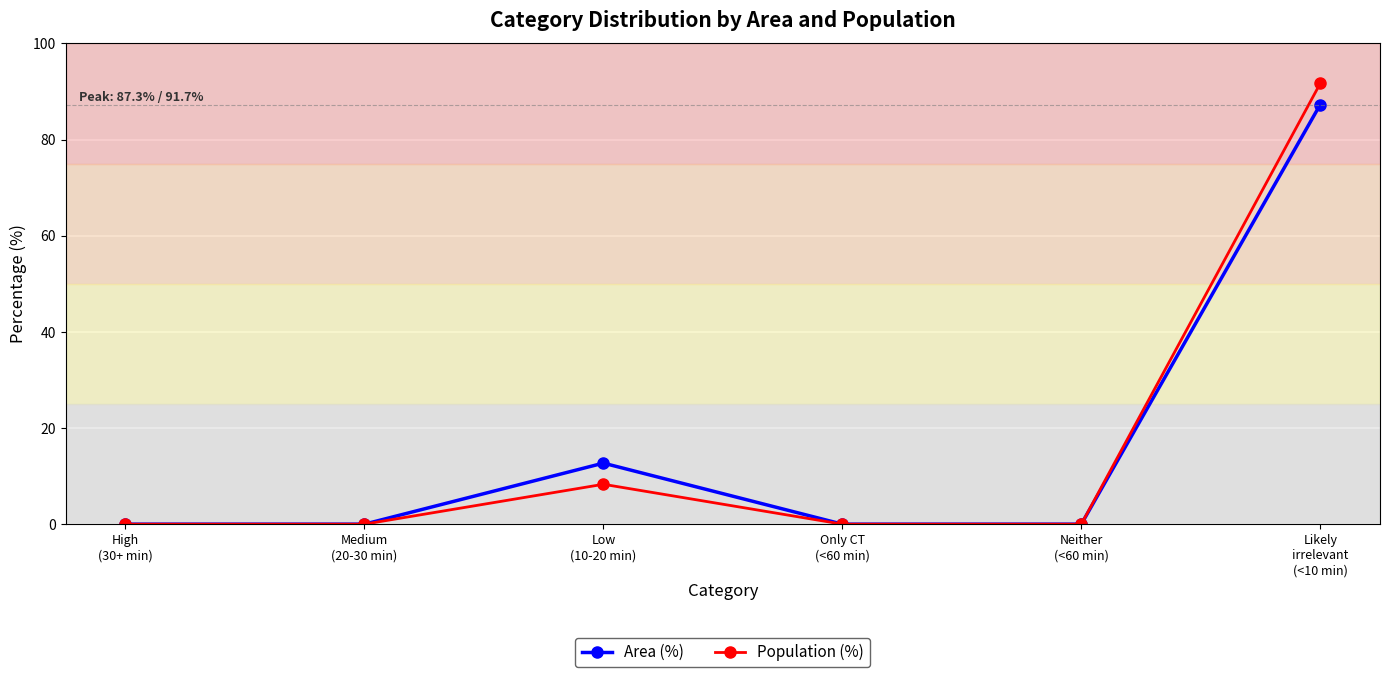

Does the chart display data point markers on the line(s)?

Yes